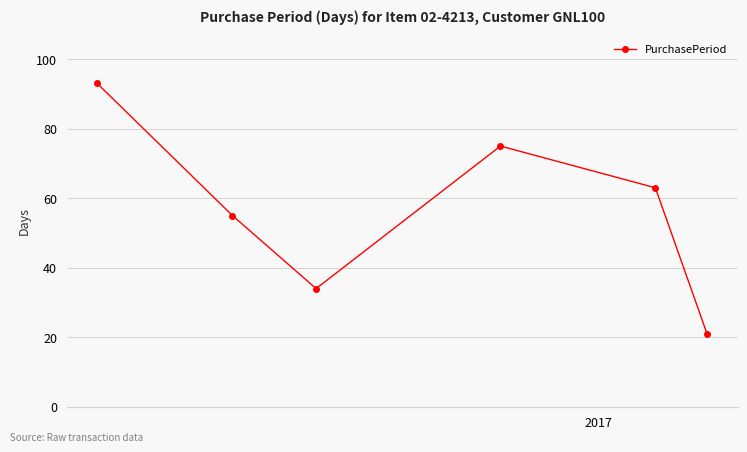

What is the value of the 5th point from the left?

63